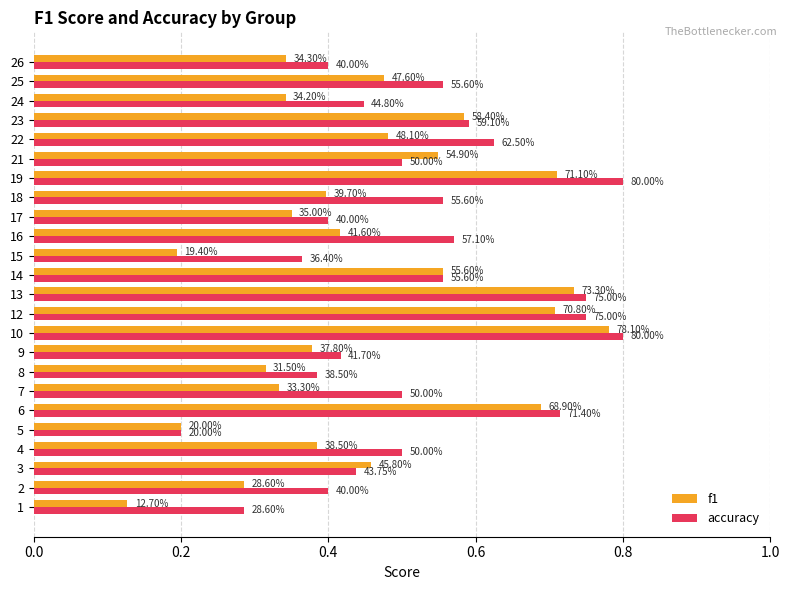

What is the difference between the highest and lowest values at 18?

0.2